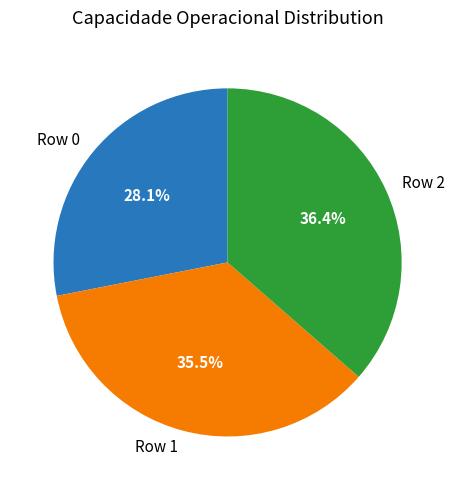

Between Row 0 and Row 2, which is larger?

Row 2